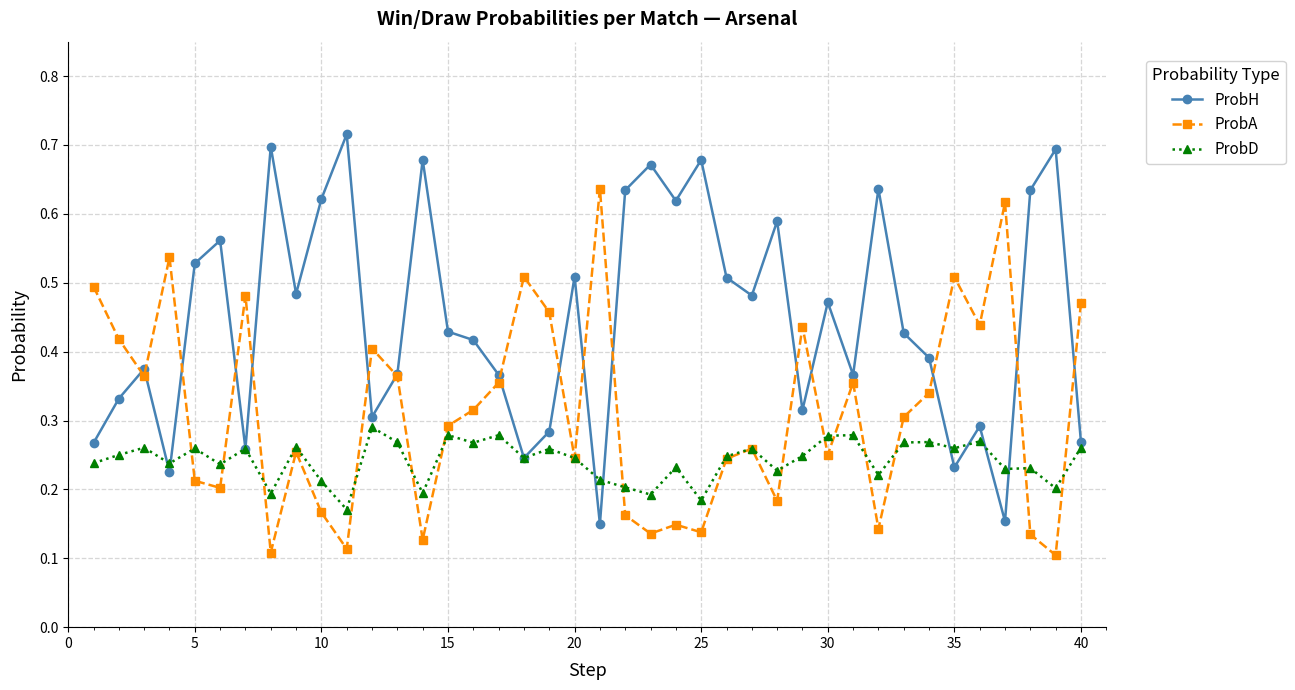

Rank the series by their maximum value, from highest to lowest.

ProbH, ProbA, ProbD